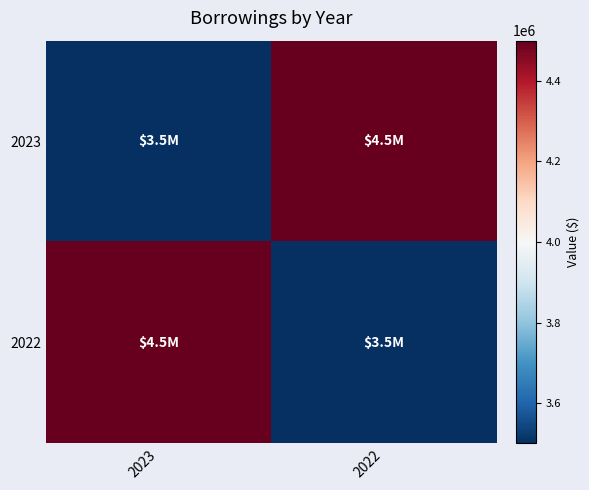

Reading right to left, transcribe all the data shown in this chart.

2023: 2022=4500000	2023=3500000
2022: 2022=3500000	2023=4500000